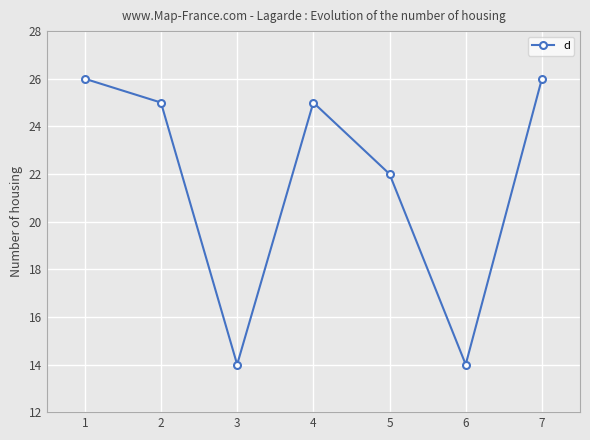

True or false: the data shows 25 at 4.

True